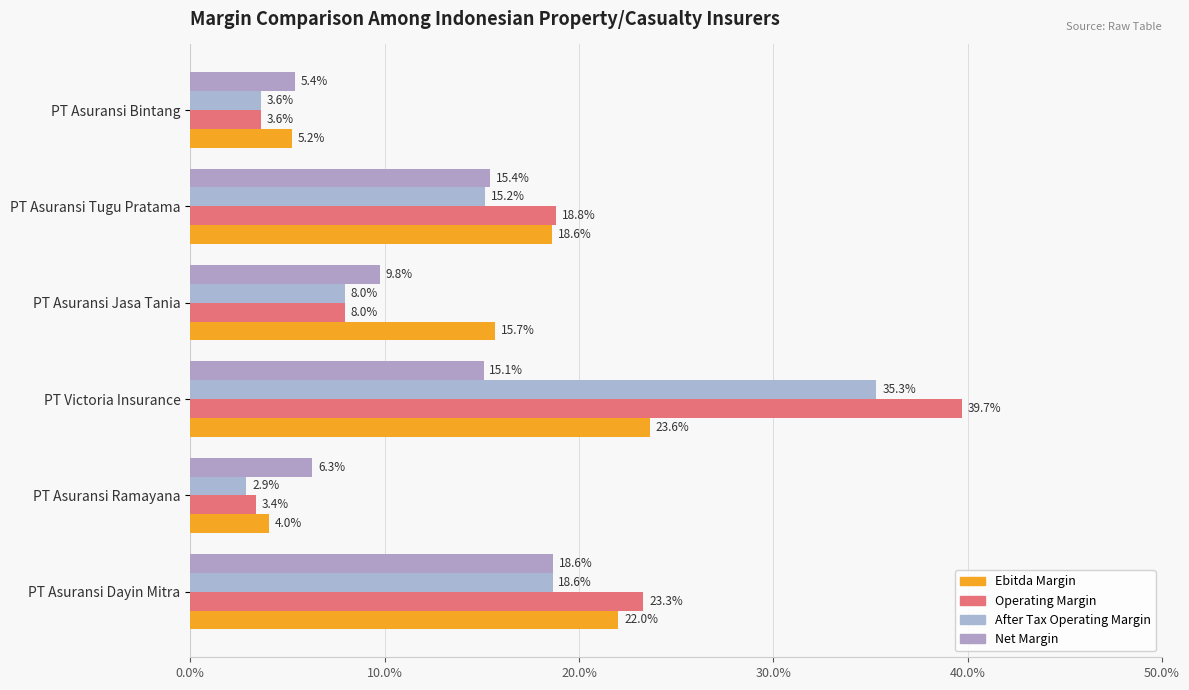

What is the maximum value shown in the chart?

0.4